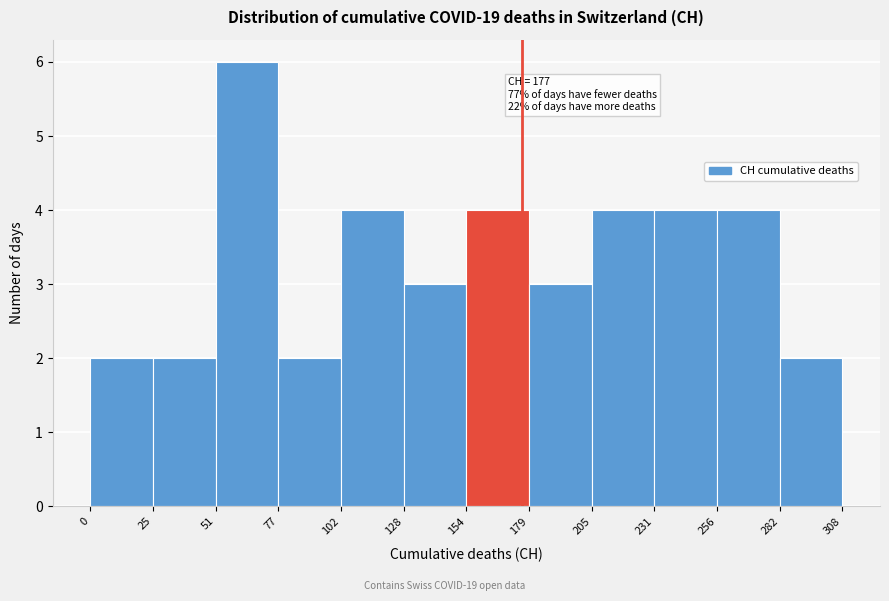

Over which range of the x-axis is the bar tallest?

51 to 77